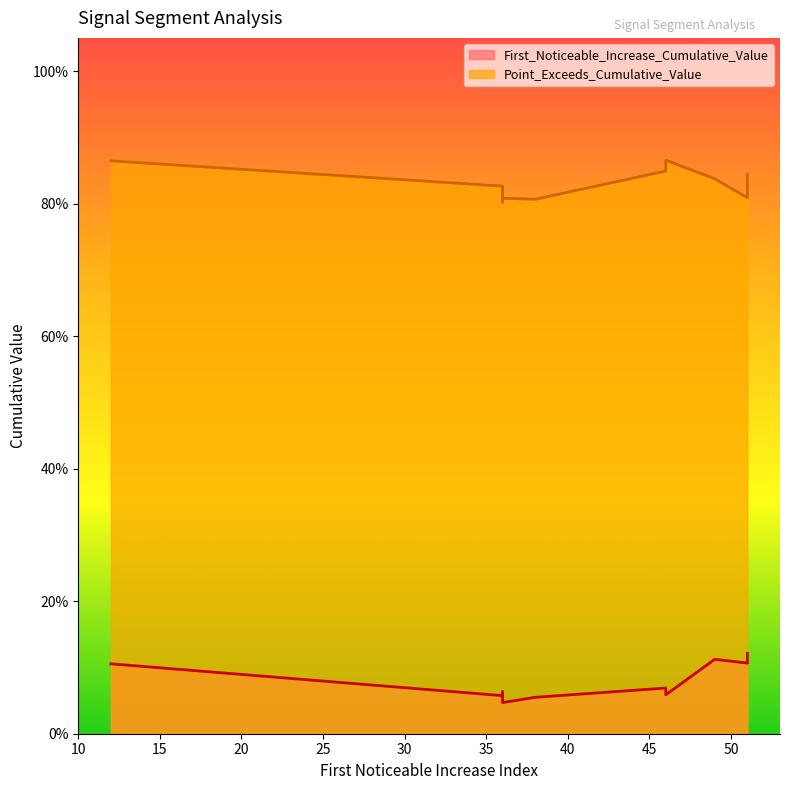

At which category does Point_Exceeds_Cumulative_Value reach its first local peak?

46